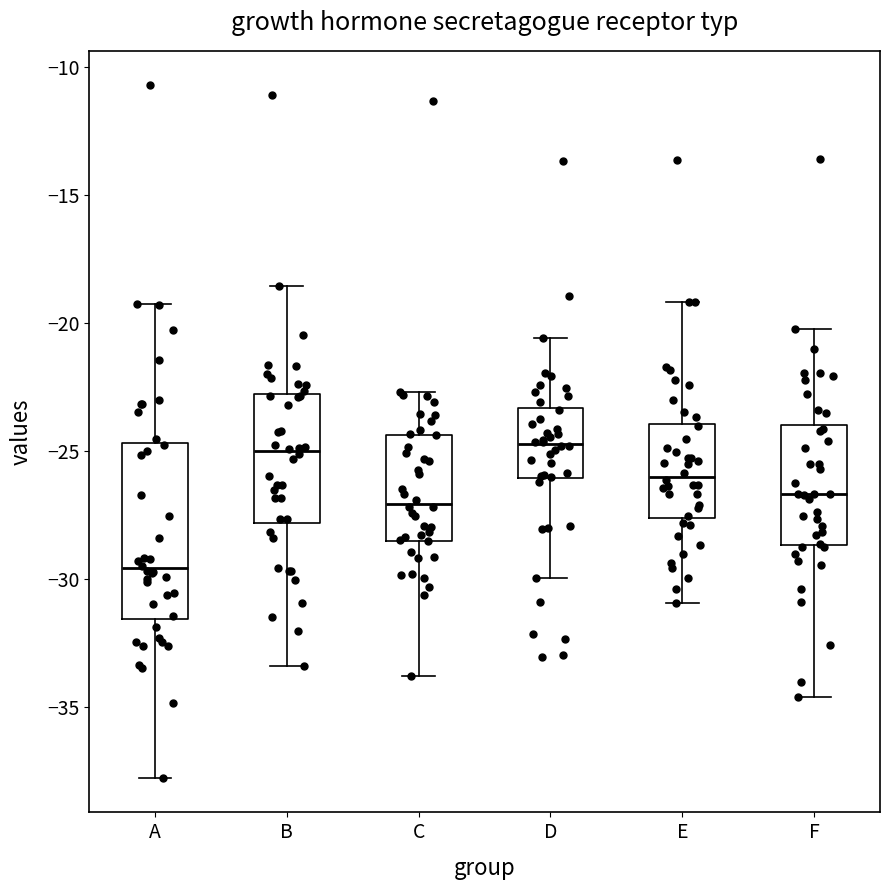

Reading left to right, read every box against the y-axis: the position of its median line, the range the box covers, and the ends of its whiskers. The values are not printed on the chart, so give them approximately, as read against the axis.

A: median -29.5, box -31.5 to -24.5, whiskers -37.5 to -19.5
B: median -25.0, box -28.0 to -23.0, whiskers -33.5 to -18.5
C: median -27.0, box -28.5 to -24.5, whiskers -34.0 to -22.5
D: median -24.5, box -26.0 to -23.5, whiskers -30.0 to -20.5
E: median -26.0, box -27.5 to -24.0, whiskers -31.0 to -19.0
F: median -26.5, box -28.5 to -24.0, whiskers -34.5 to -20.0